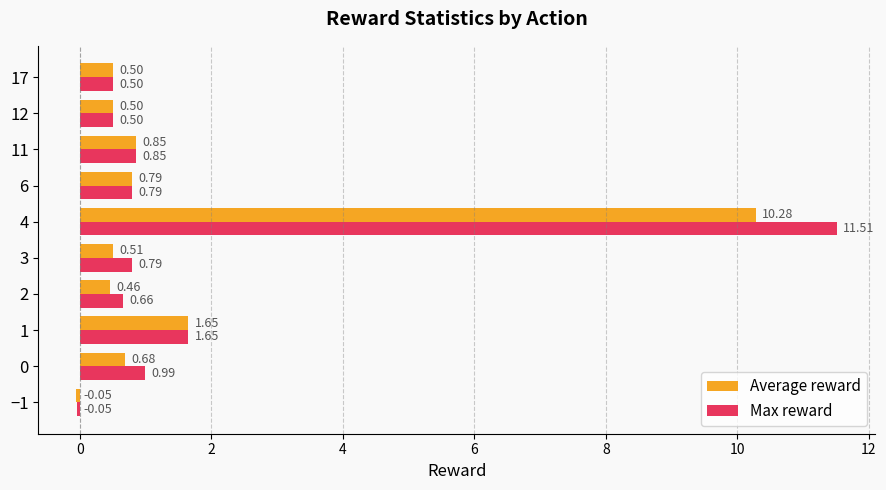

Count the number of data series in this chart.

2